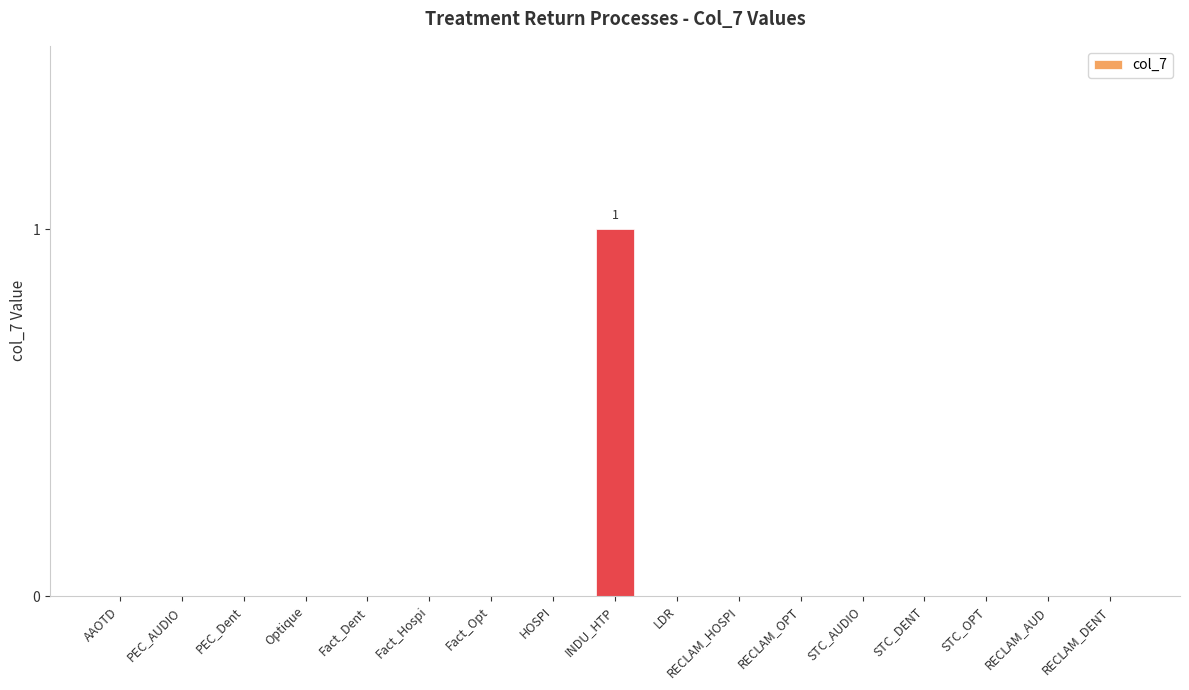

The value at STC_OPT is 0. True or false?

True